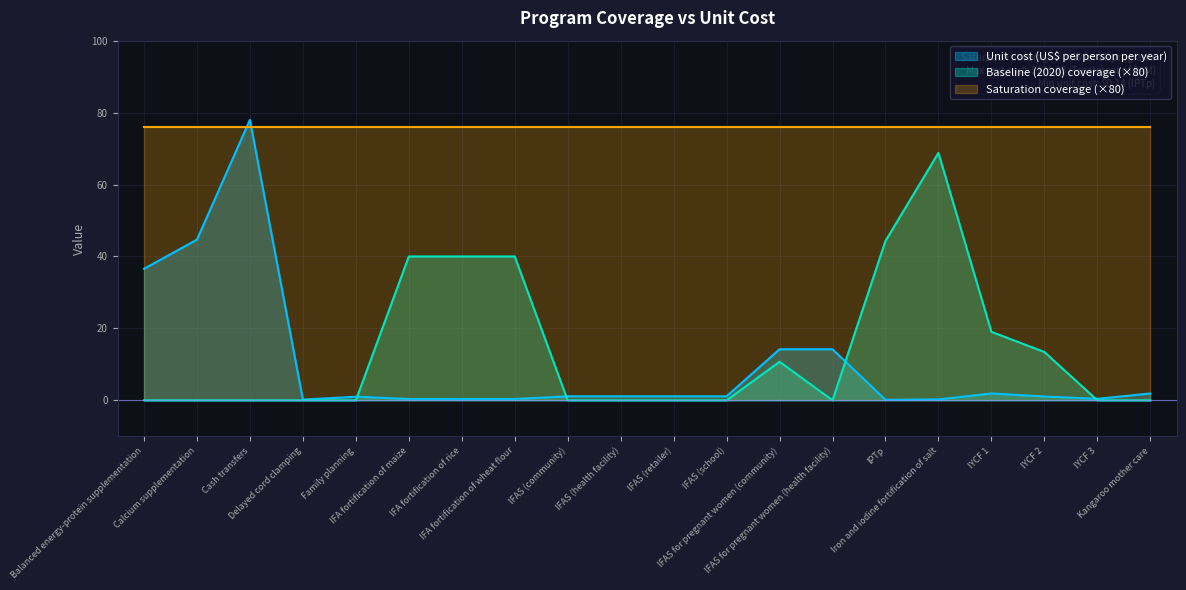

What is the sum of the Baseline (2020) coverage values at Kangaroo mother care and IFAS for pregnant women (community)?

10.7